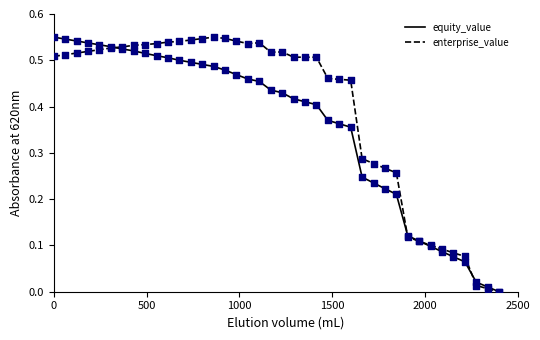

What are all the series names shown in the legend?

equity_value, enterprise_value